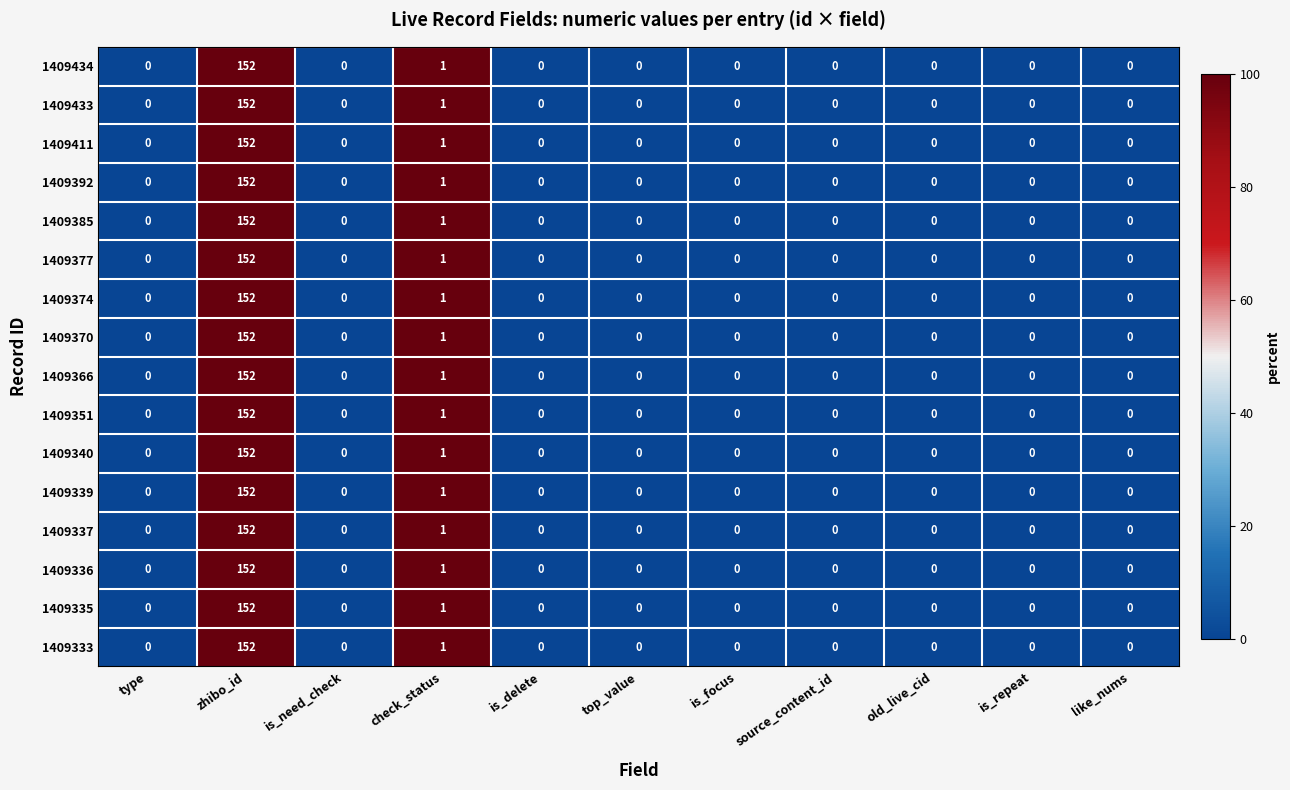

At which label is 1409337 closest to 76?

check_status